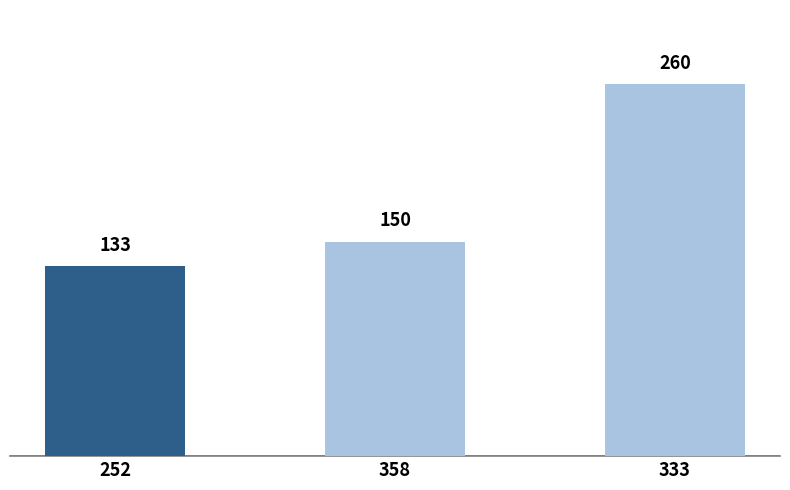

List the labels in order of value, smallest first.

252, 358, 333